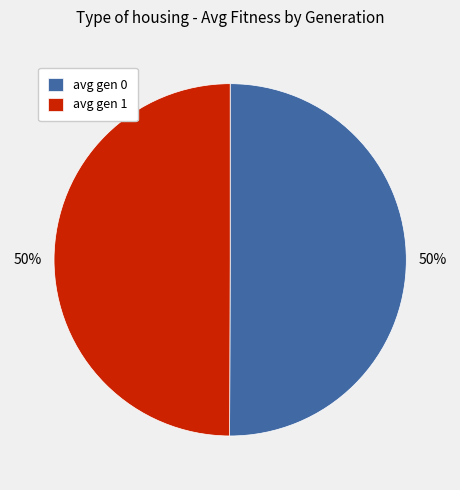

To the nearest percent, what is the combined percentage of avg gen 0 and avg gen 1?

100%